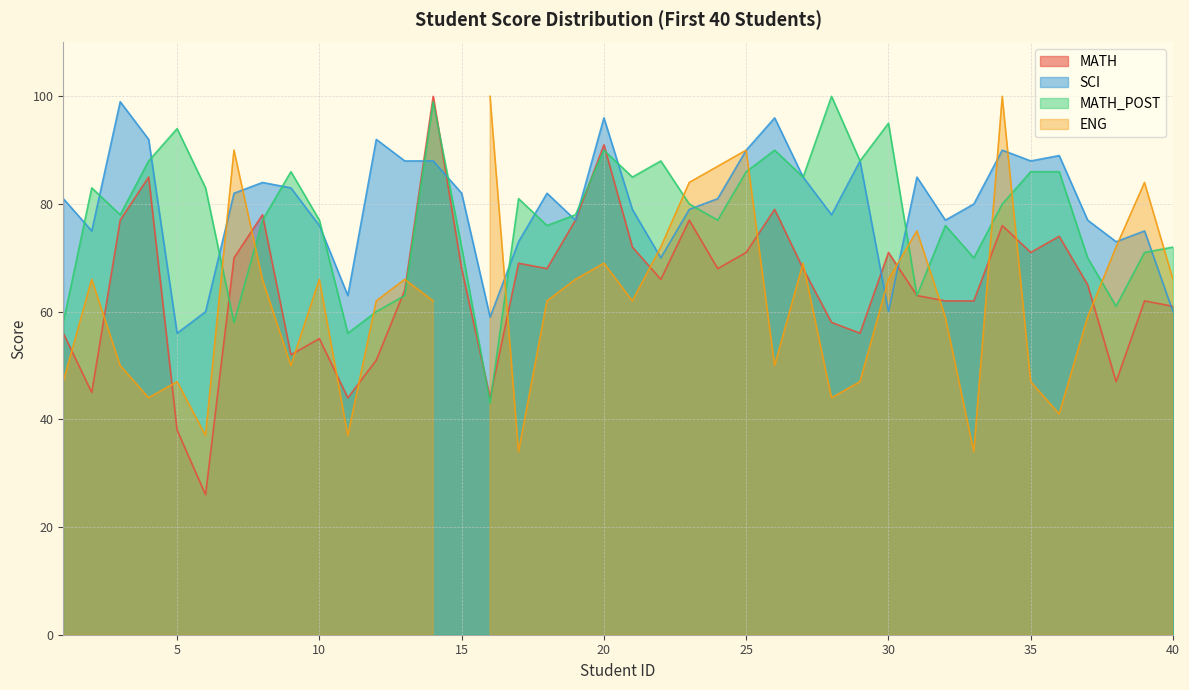

How many interior local peaks does the SCI series have?

11